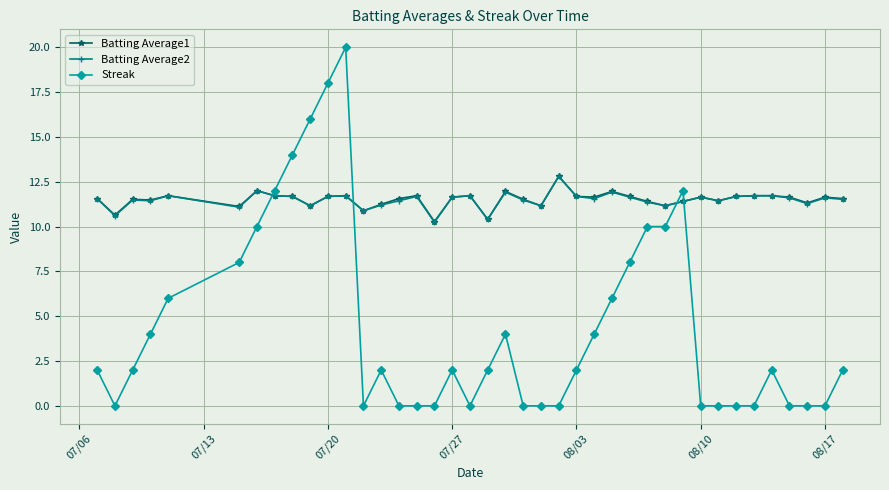

What is the value of the Batting Average2 point at the 14th from the left?

11.2